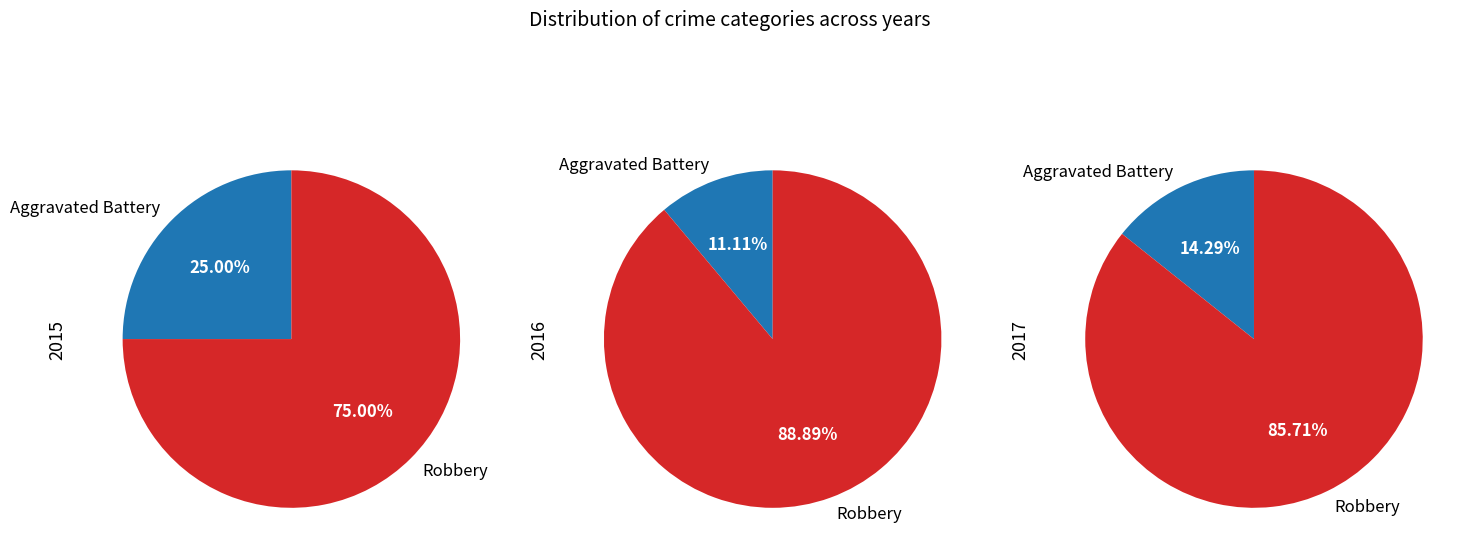

To the nearest percent, what is the difference between the Aggravated Battery and Robbery slice percentages?

78%